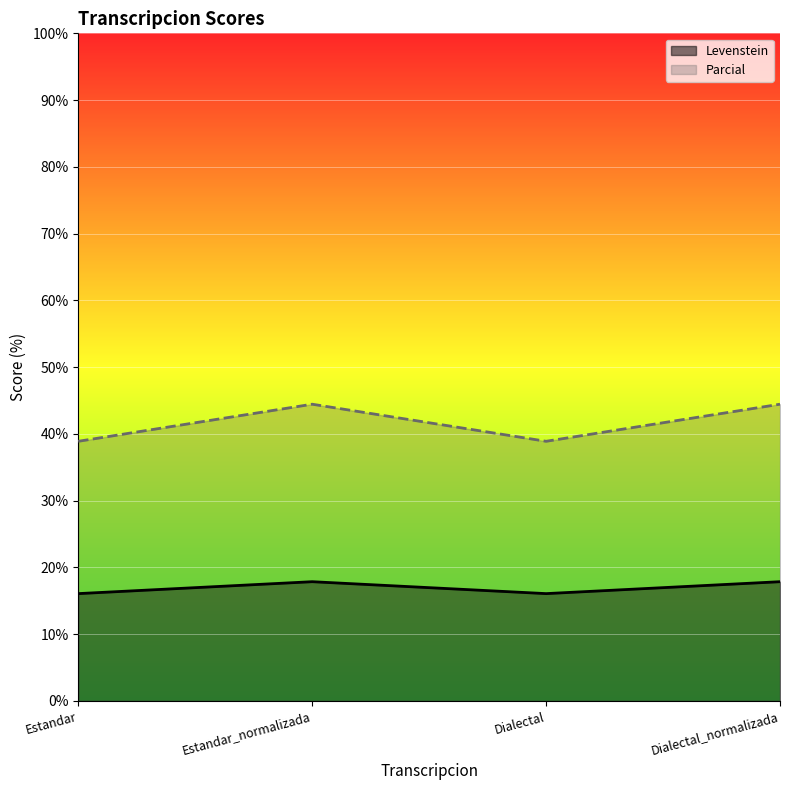

What is the label of the 1st point from the right?

Dialectal_normalizada